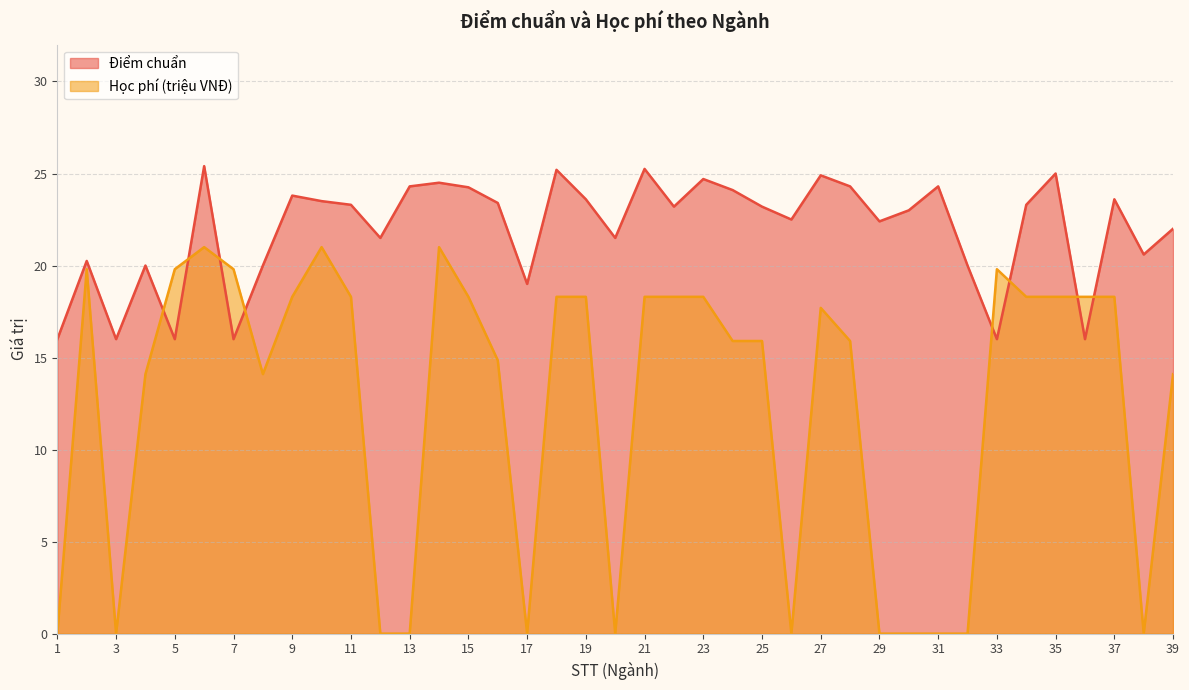

Which category has the lowest value in the Học phí (VNĐ triệu) series?

1